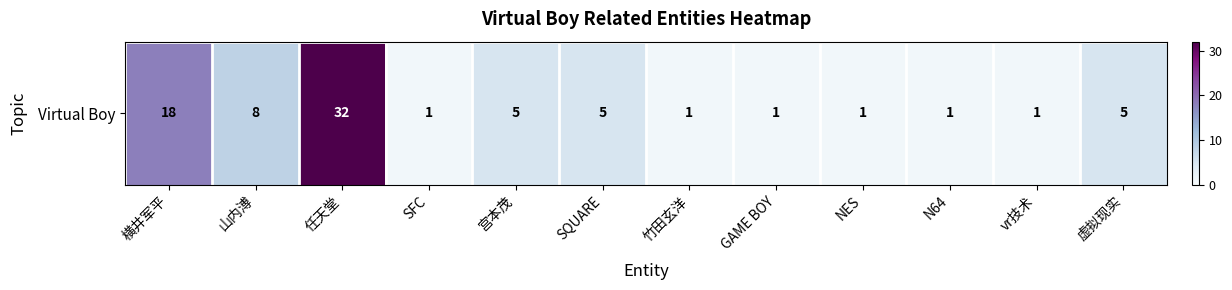

What is the change in value from 横井军平 to SFC?

-17